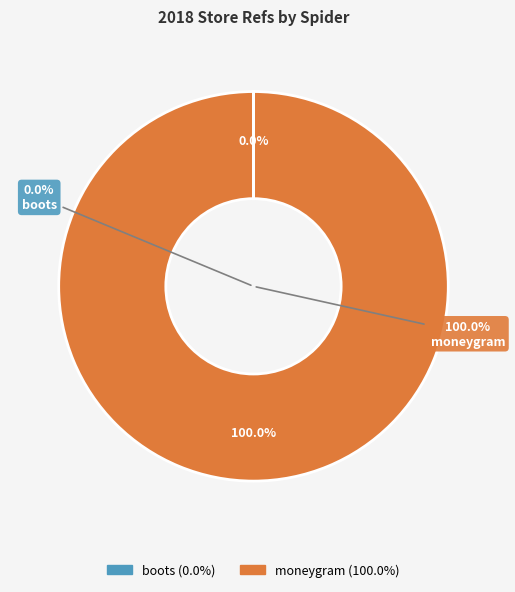

What is the majority slice?

moneygram